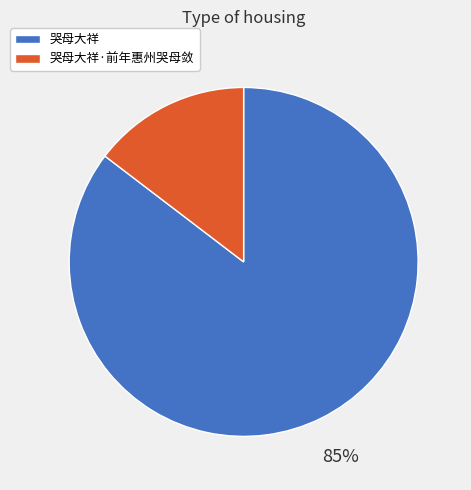

Do 哭母大祥·前年惠州哭母敛 and 哭母大祥 together represent more than half of the pie?

Yes